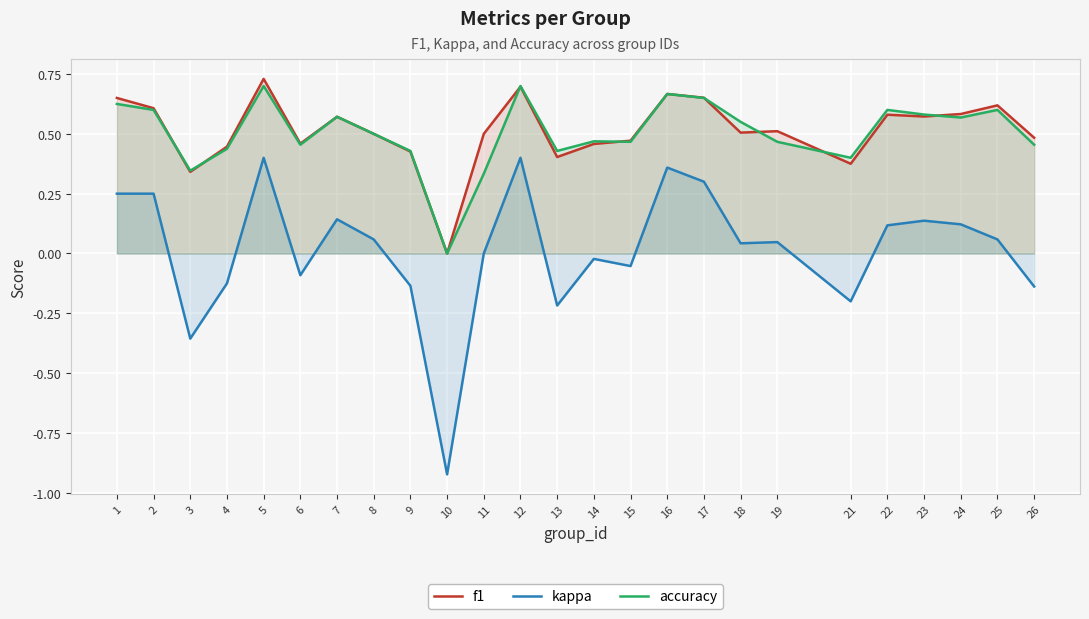

Where is accuracy nearest to the value 0?

10